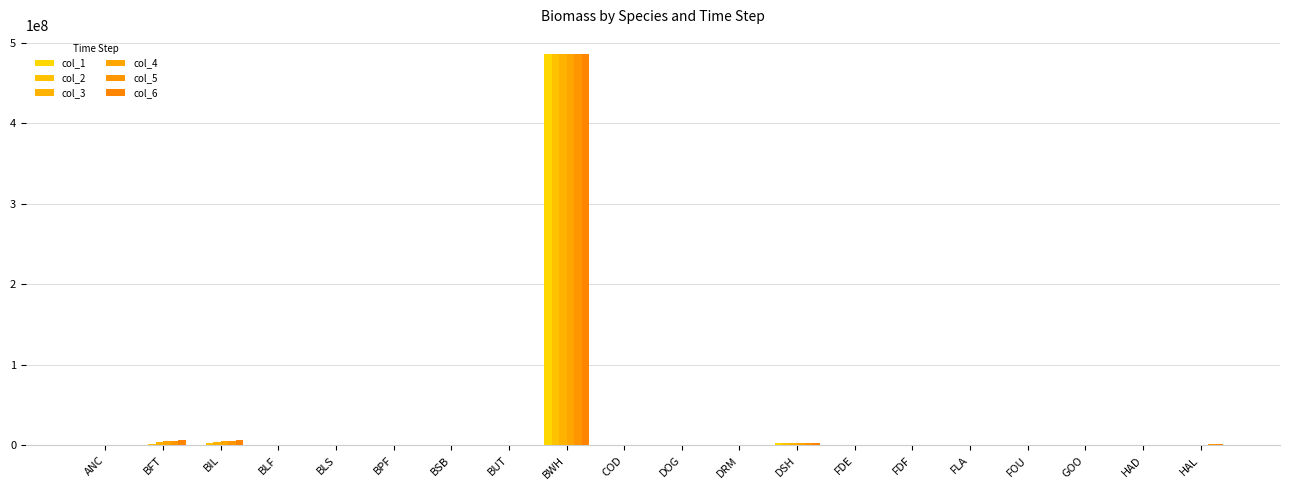

At which label does col_5 reach its peak?

BWH